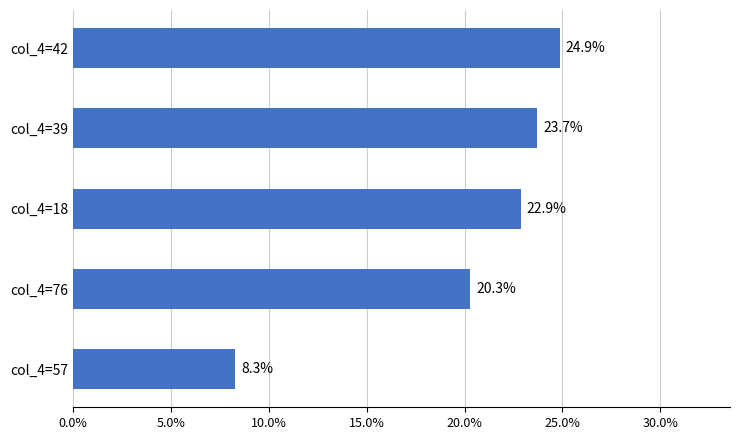

Are the bars horizontal?

Yes